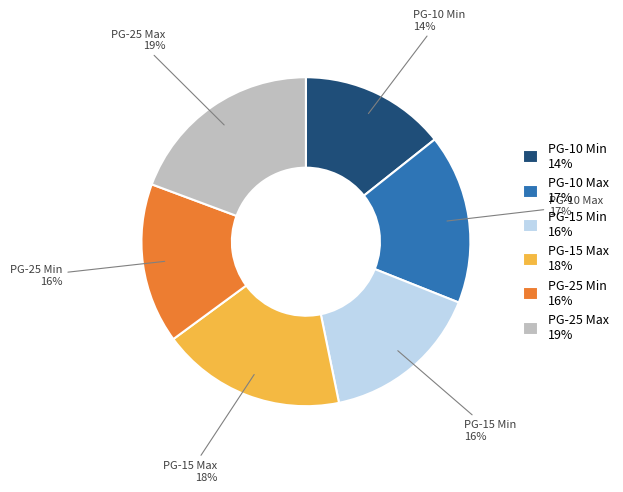

To the nearest percent, what percentage of the pie is PG-25 Max?

19%